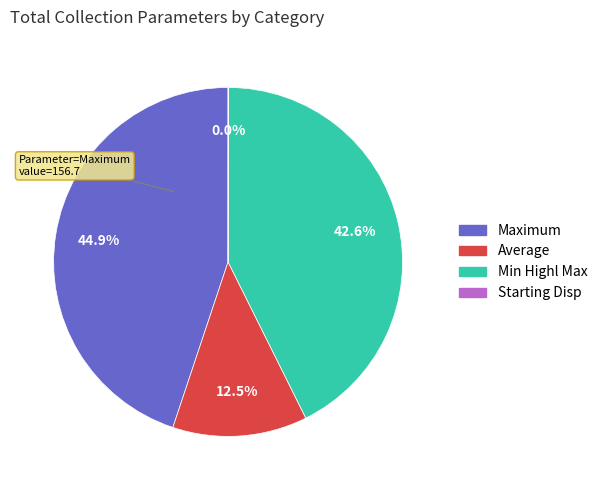

What is the ratio of the value at Average to the value at Maximum?

0.3